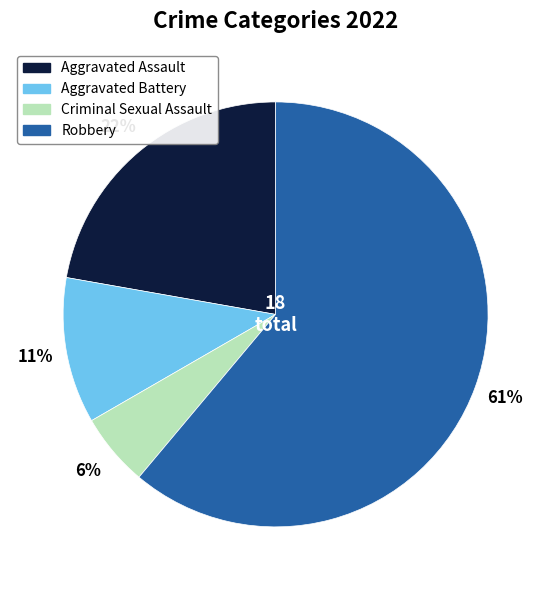

Combined, do Aggravated Battery and Robbery account for over 50%?

Yes